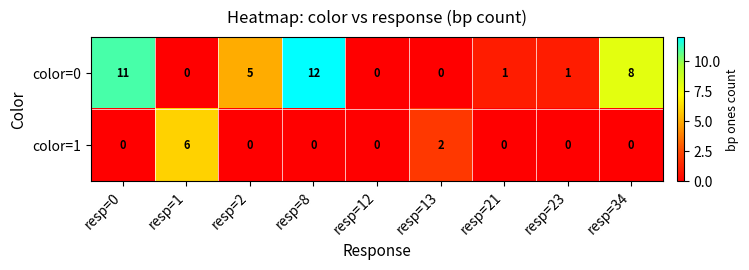

What is the difference between the highest and lowest values at resp=8?

12